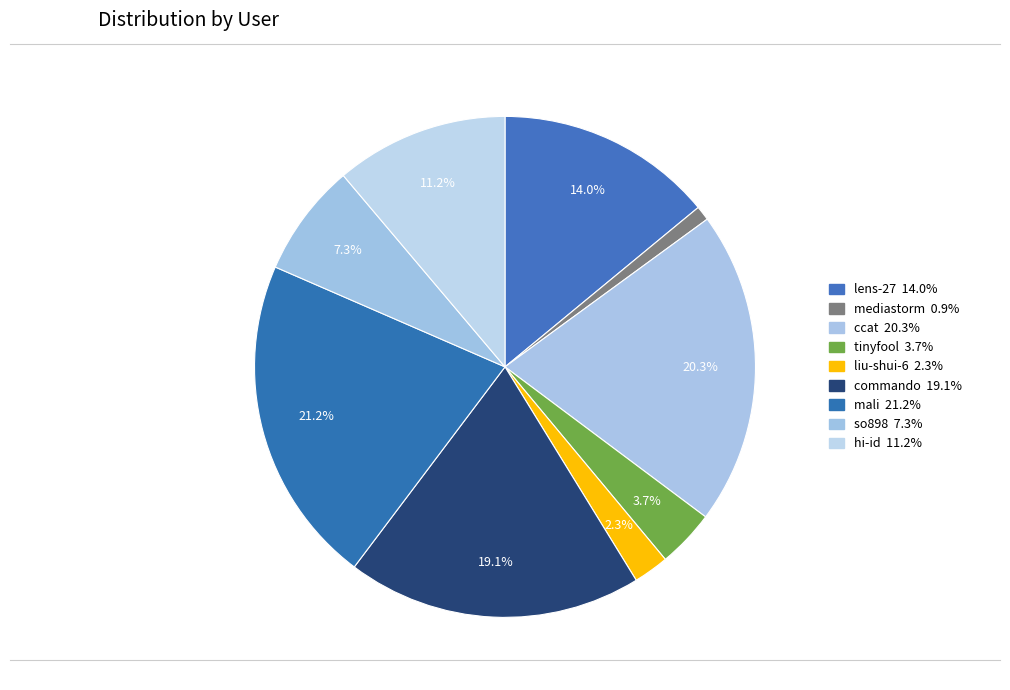

Does so898 account for over 50% of the chart?

No